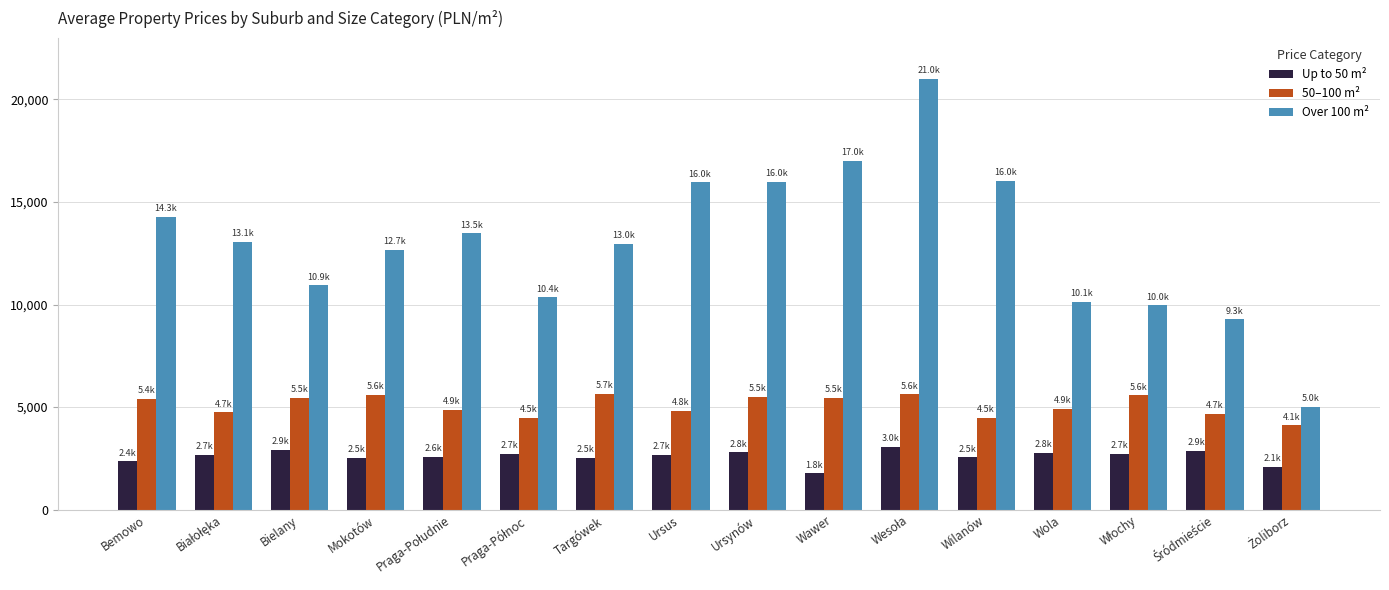

What is the maximum value shown in the chart?

21000.0